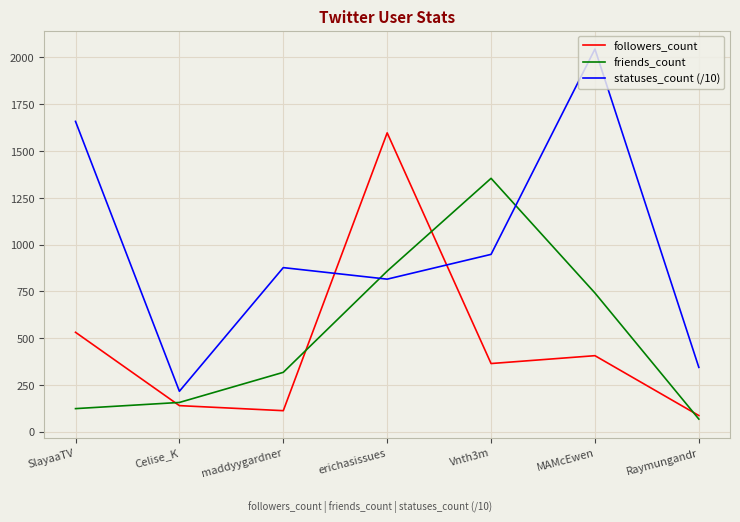

True or false: friends_count has a value of 233.3 at Celise_K.

False